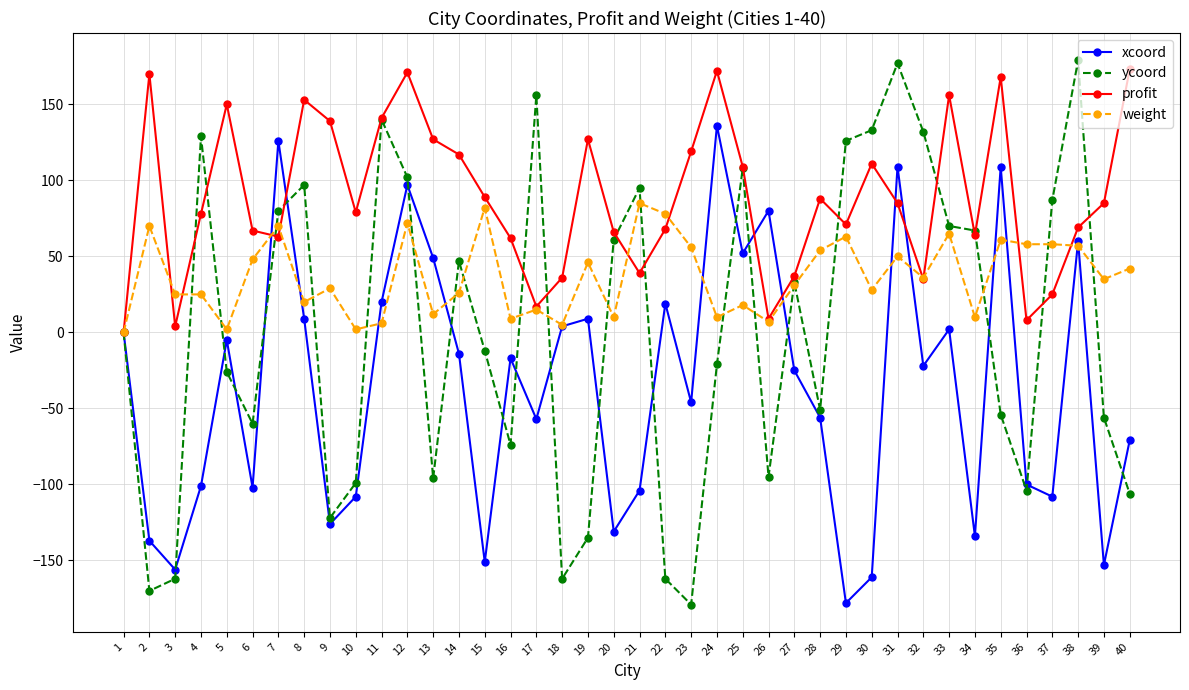

True or false: xcoord has a value of 97 at 12.

True